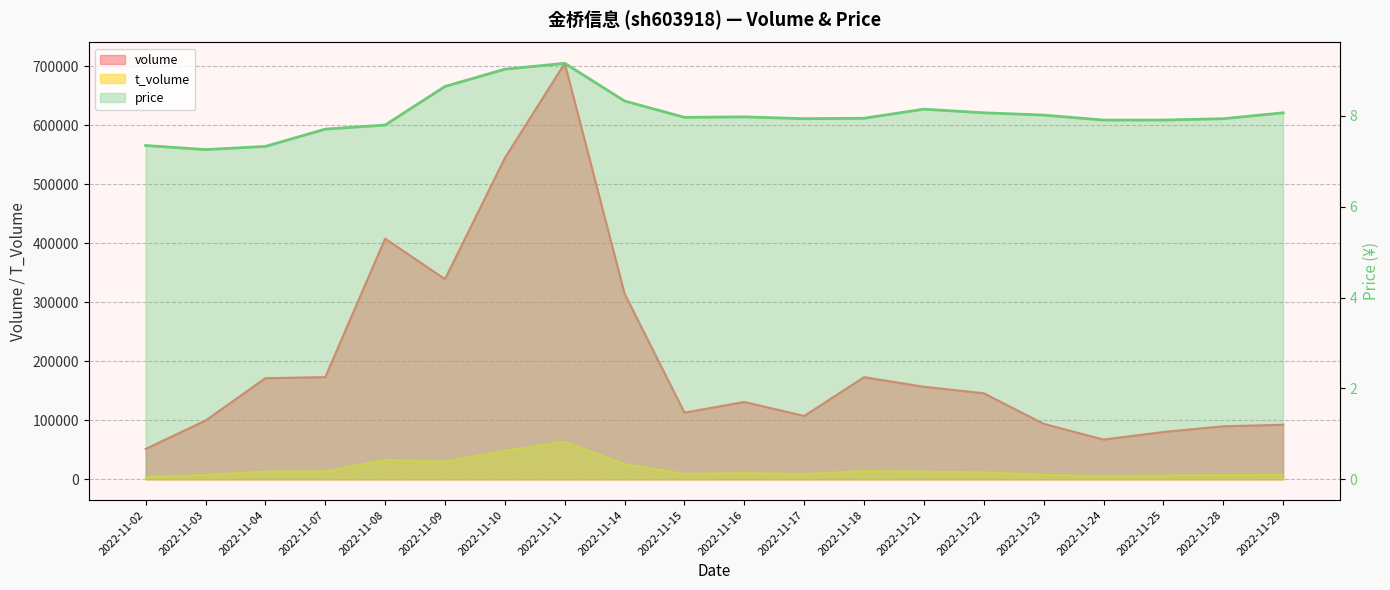

What is the difference between the second highest and second lowest values in the t_volume series?

43096.0